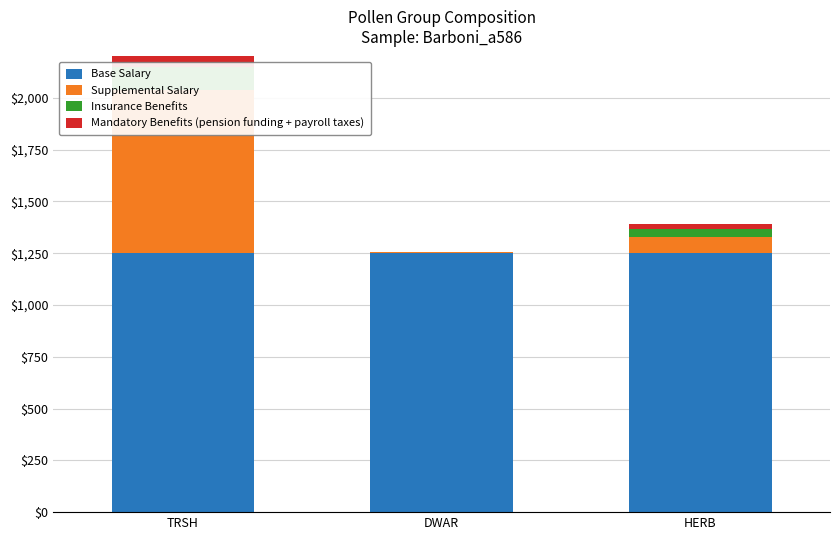

Reading left to right, what are all the values shown in this chart?

Base Salary: TRSH=1252	DWAR=1252	HERB=1252
Supplemental Salary: TRSH=788	DWAR=2	HERB=78
Insurance Benefits: TRSH=111	DWAR=2	HERB=37
Mandatory Benefits (pension funding + payroll taxes): TRSH=56	DWAR=1	HERB=25